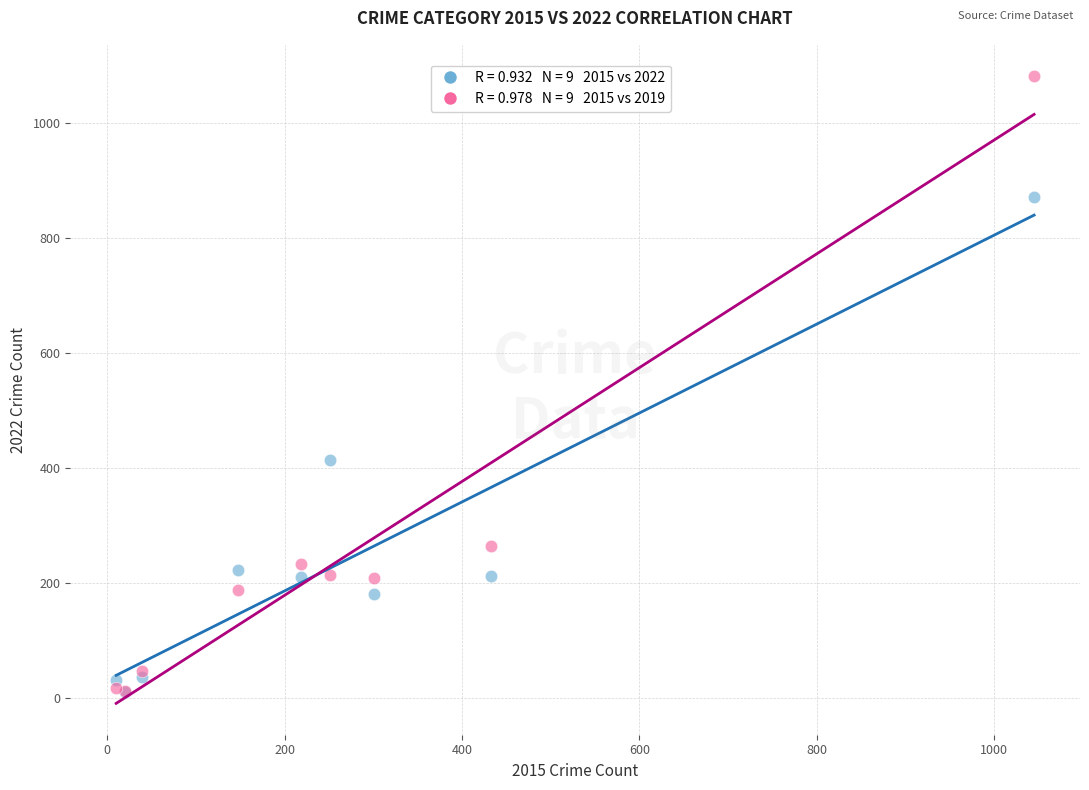

Across all series, what Y value is closest to 546?

413